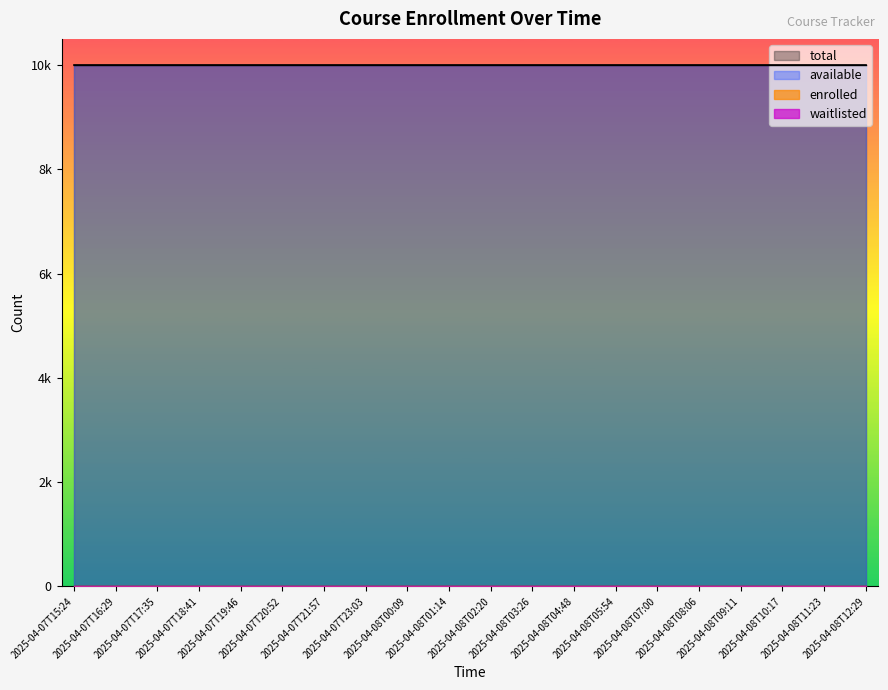

How many series are shown in this chart?

4